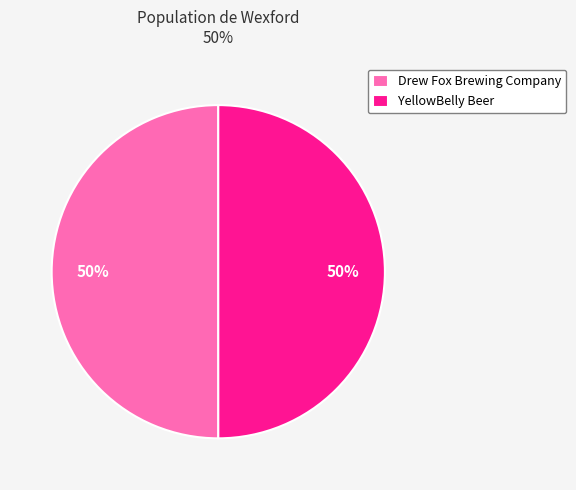

Is it true that Drew Fox Brewing Company is 50% of the pie?

True